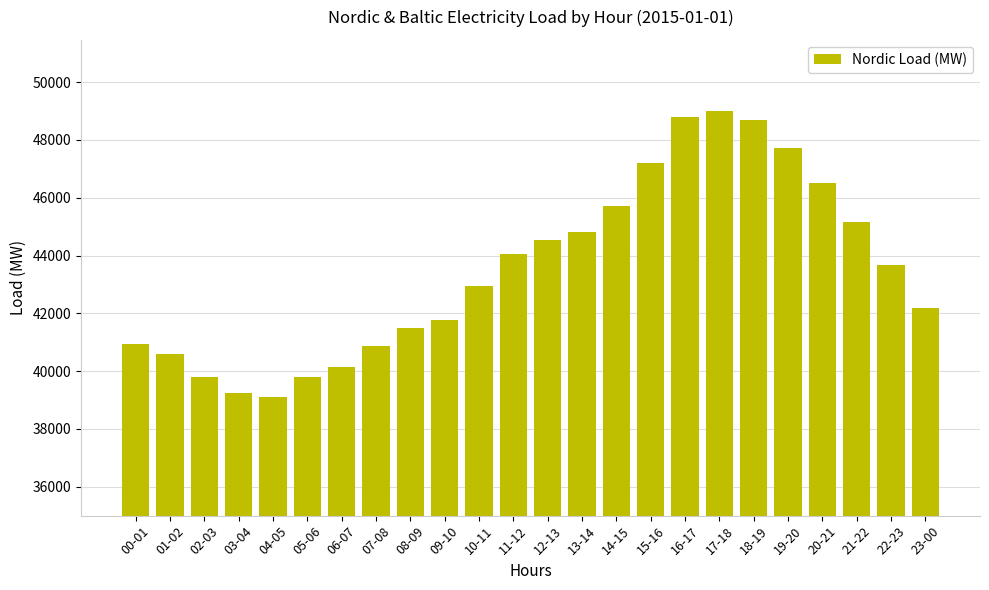

What is the difference between the second highest and second lowest values?

9544